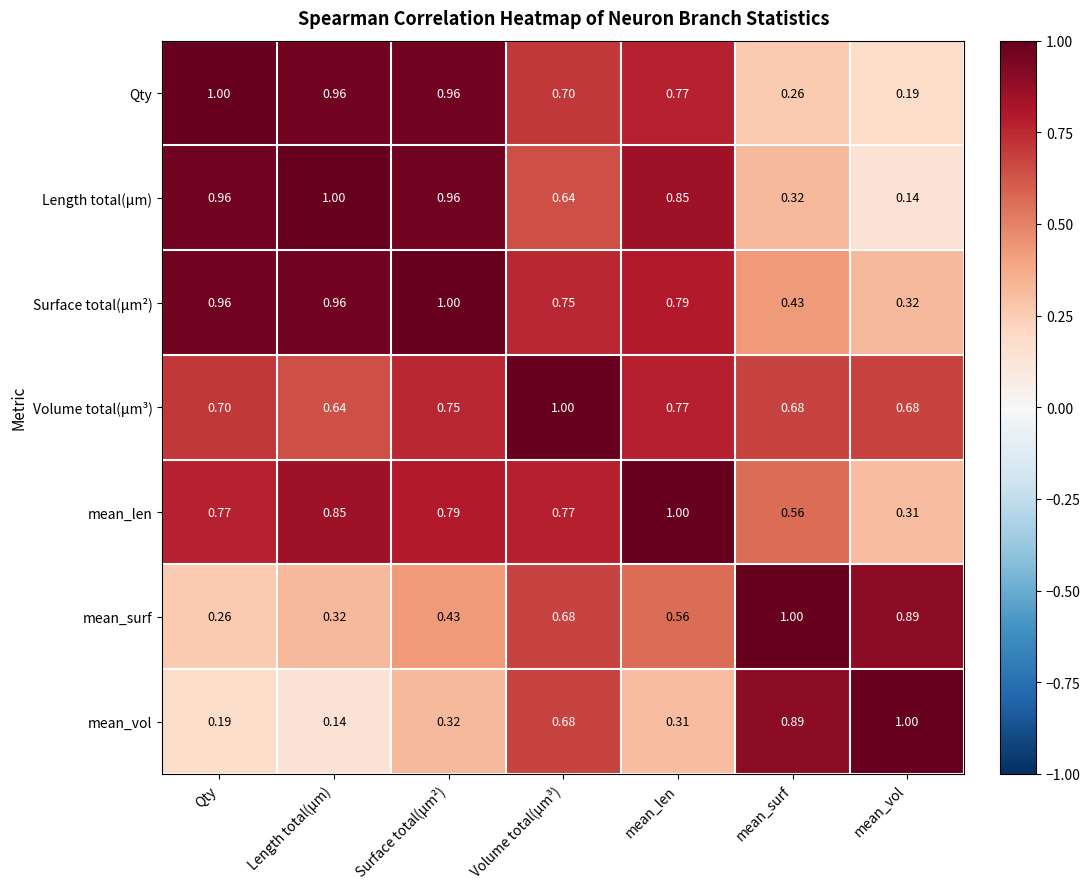

What is the spread (max minus min) of values at Surface total(µm²)?

0.7